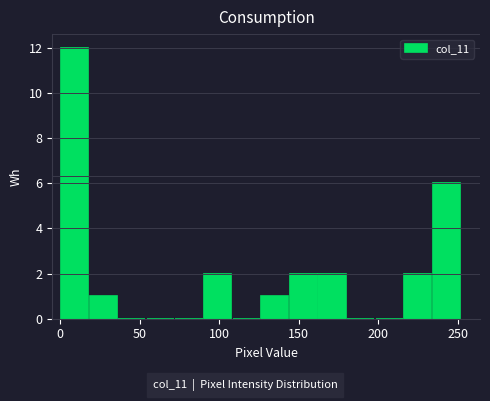

Read against the x-axis, roughly where is the centre of the tallest bar?

10